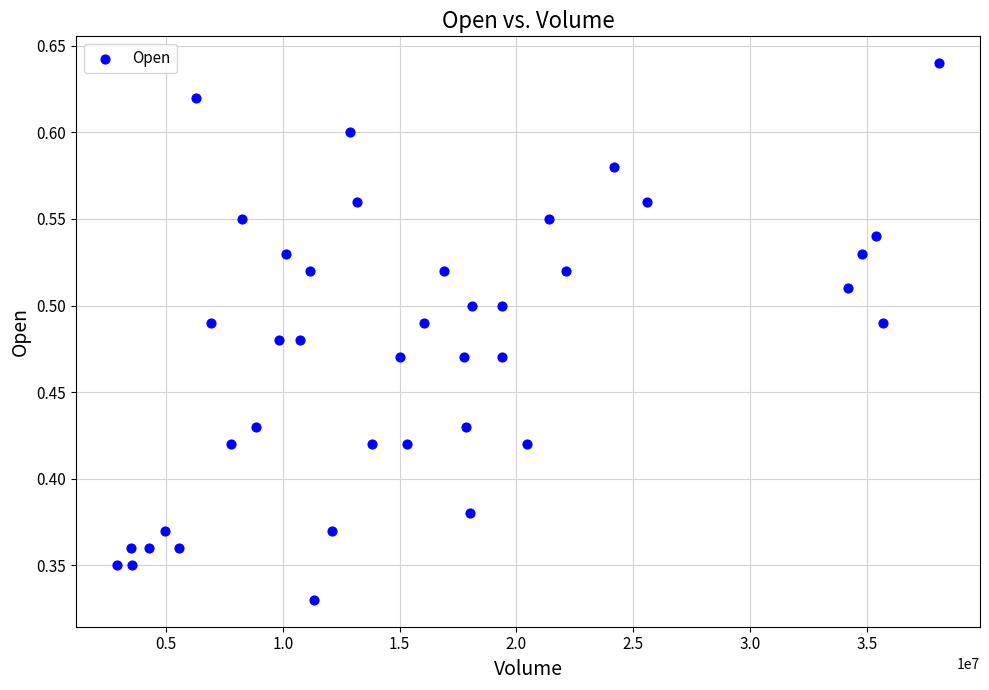

What is the range of X values (max minus min)?

35188400.0